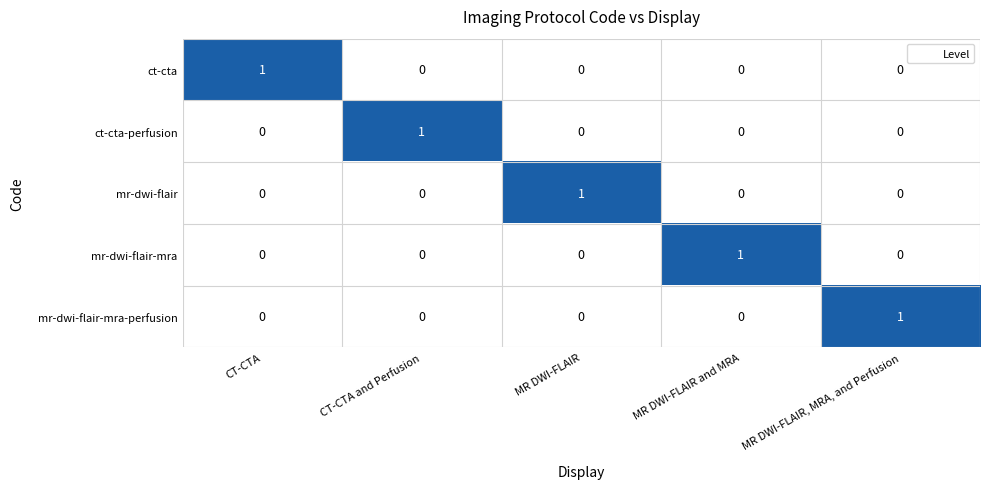

What is the total value across all series at CT-CTA?

1